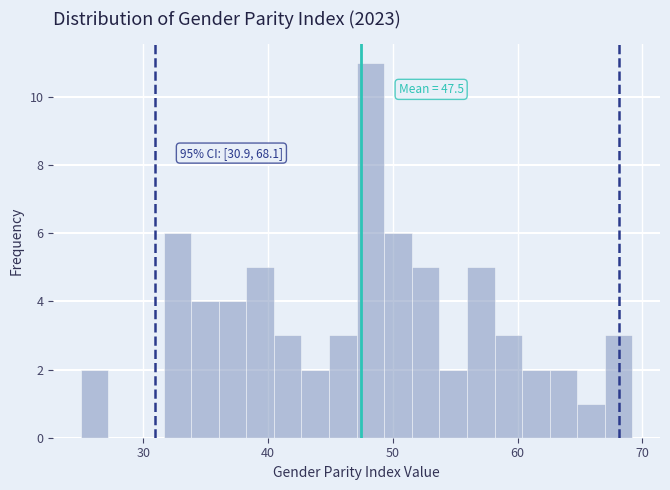

Around what value on the x-axis is the tallest bar? Give the approximate position of its centre, as read against the axis.

48